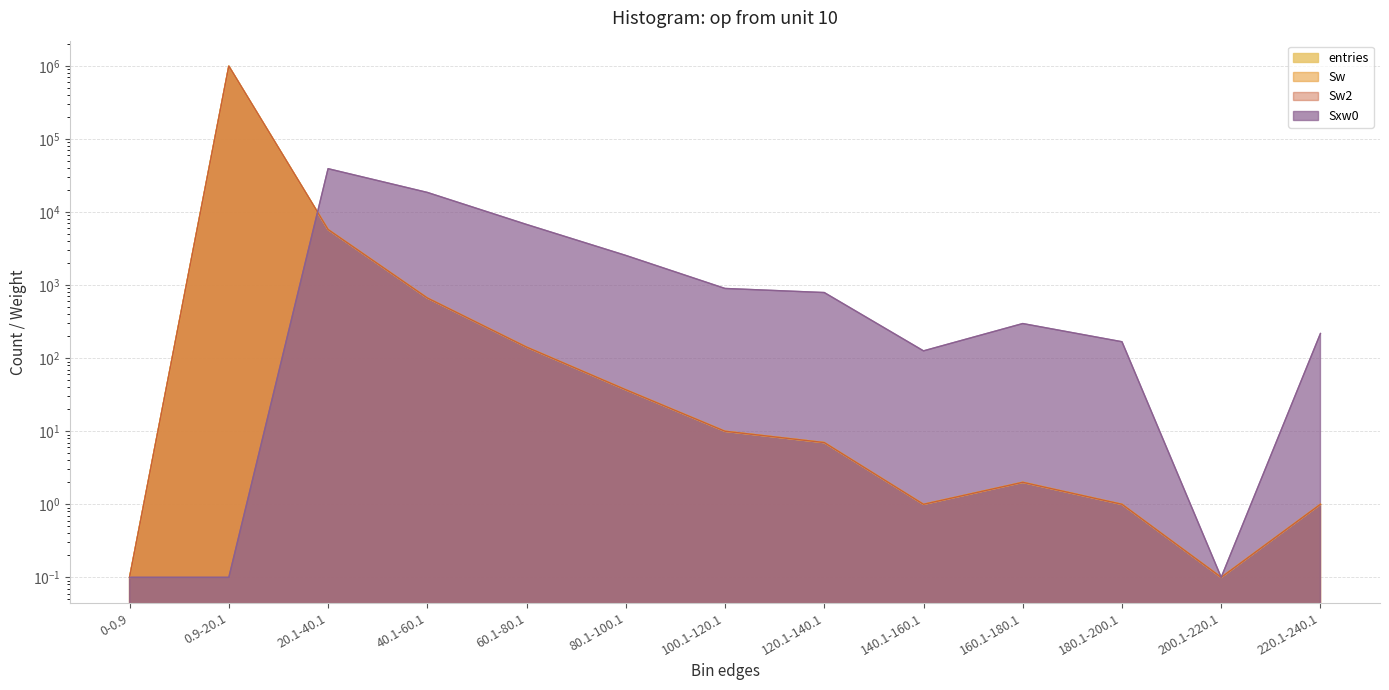

True or false: Sw has more than 1 points higher than both neighbors.

True